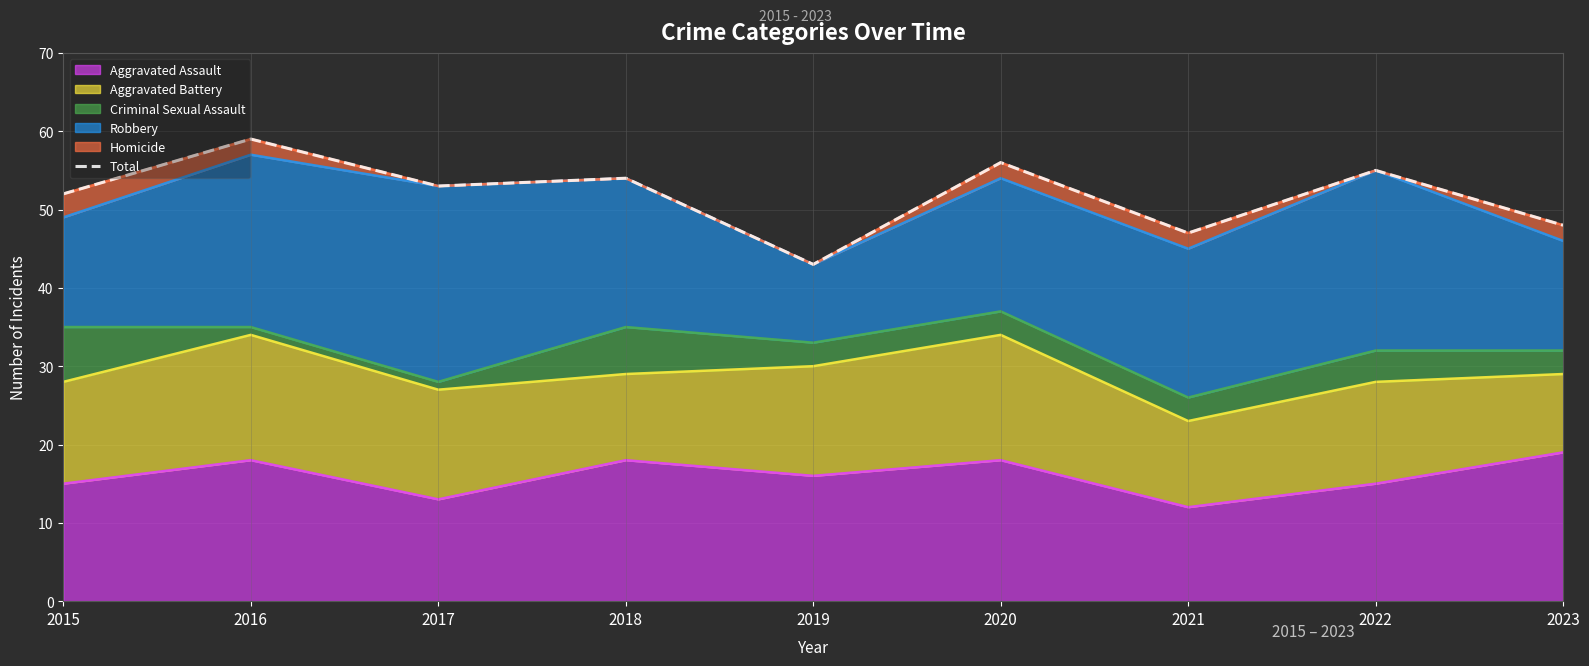

Approximately how many times larger is the value at 2019 compared to 2017?

0.8